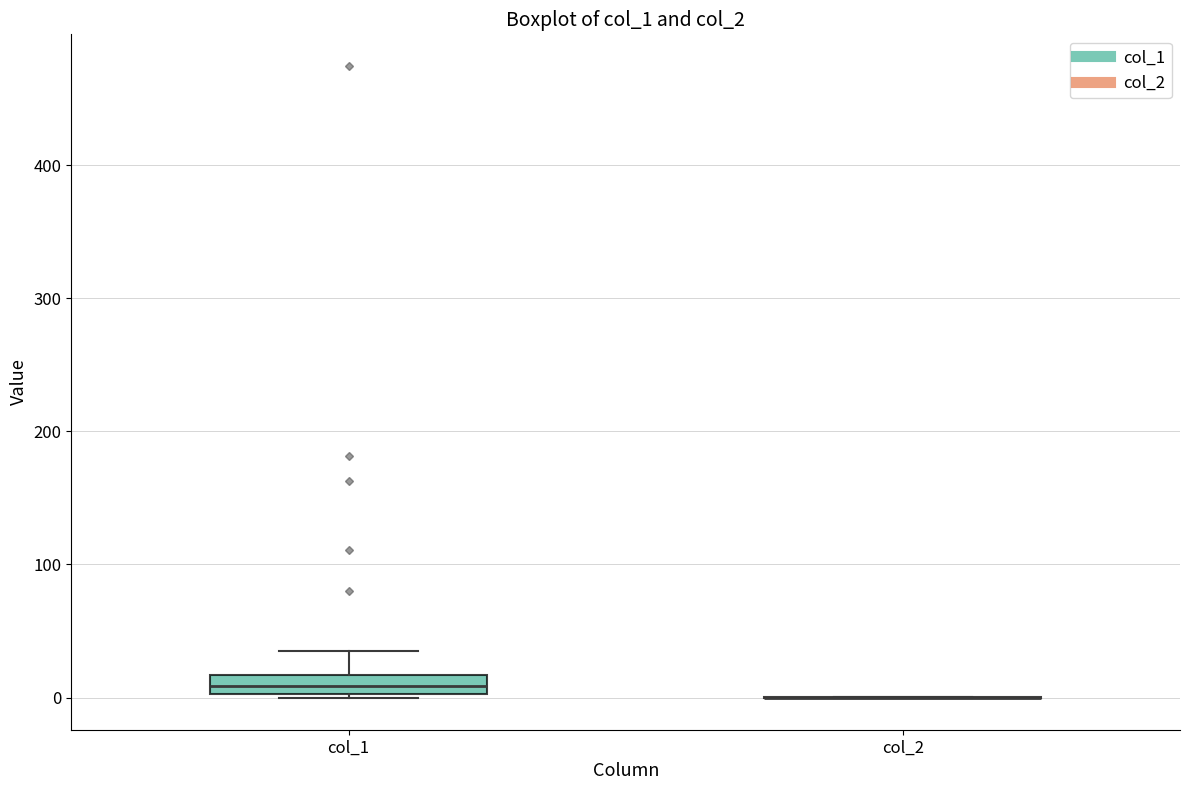

Where does the upper whisker of the box for col_1 end on the y-axis? The values are not printed on the chart, so give them approximately, as read against the axis.

40